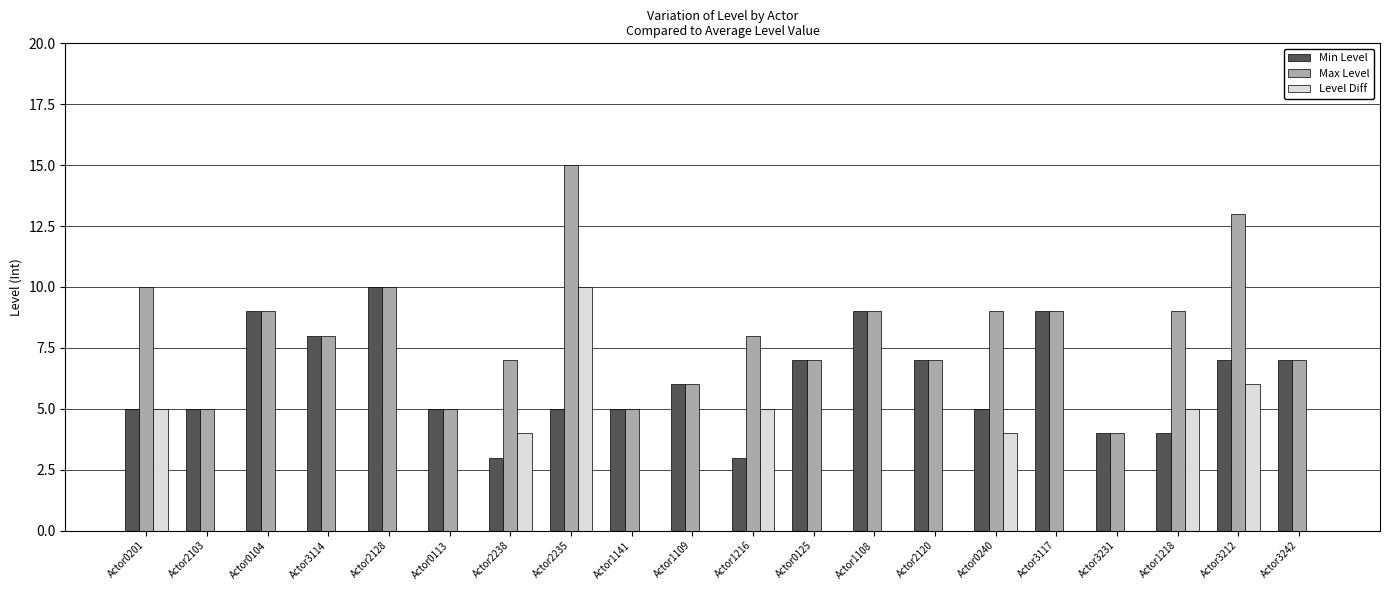

Reading left to right, transcribe all the data shown in this chart.

Min Level: 5	5	9	8	10	5	3	5	5	6	3	7	9	7	5	9	4	4	7	7
Max Level: 10	5	9	8	10	5	7	15	5	6	8	7	9	7	9	9	4	9	13	7
Level Diff: 5	0	0	0	0	0	4	10	0	0	5	0	0	0	4	0	0	5	6	0